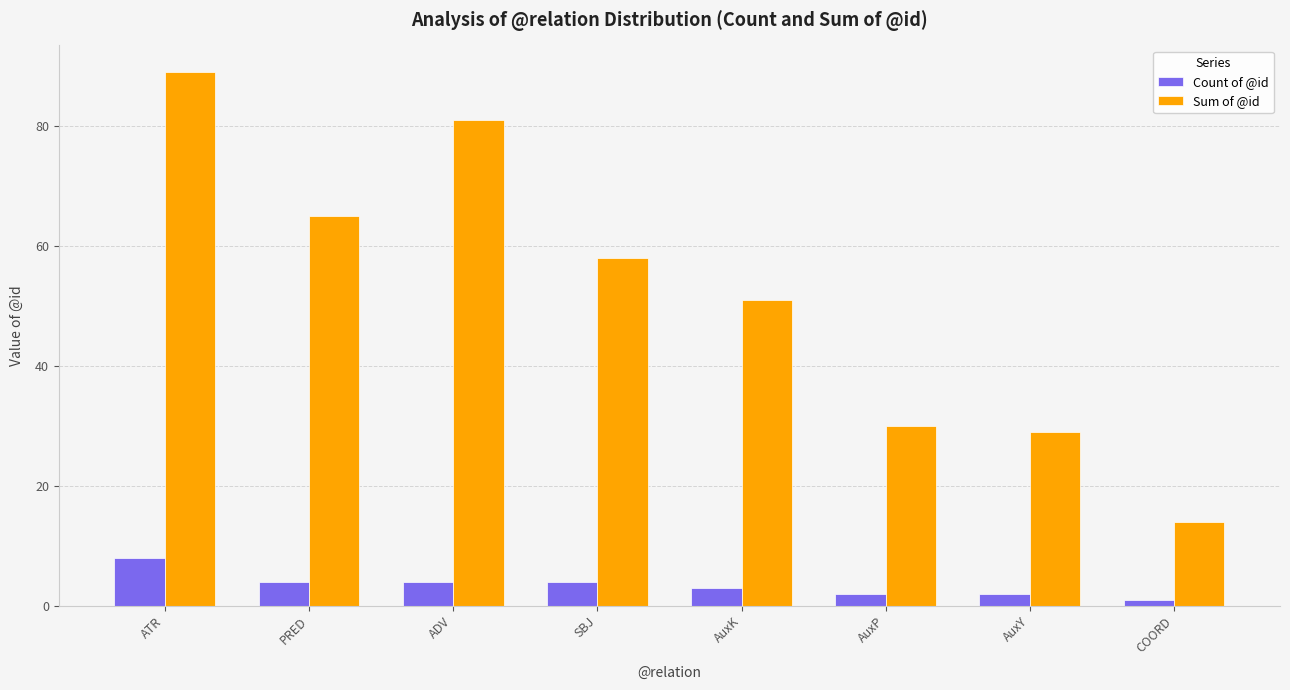

What is the total value across all series at AuxY?

31